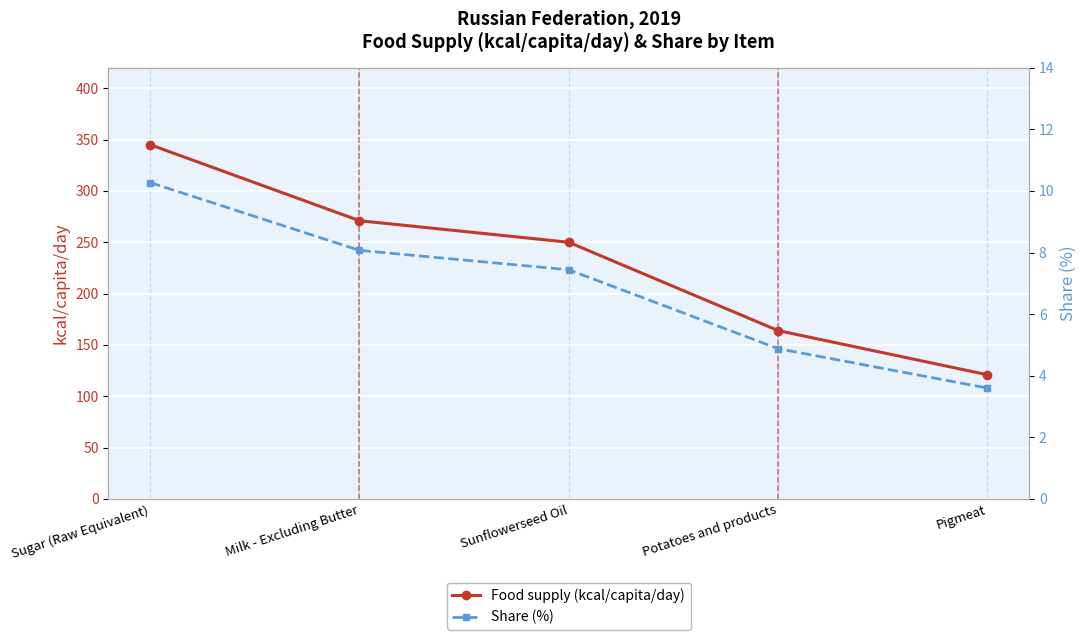

Which has a higher value, Potatoes and products or Pigmeat?

Potatoes and products